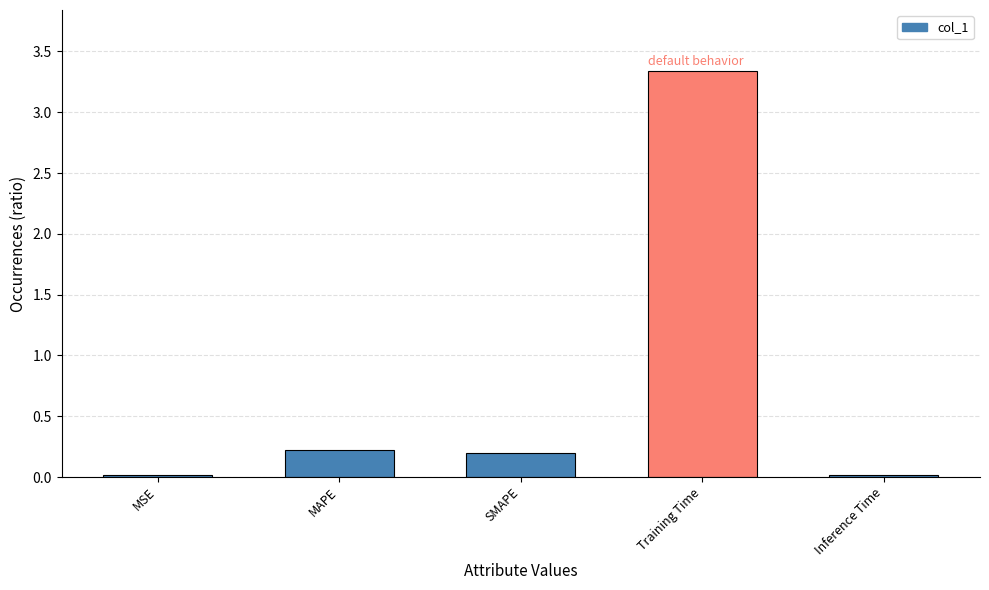

What is the label of the 4th bar from the right?

MAPE